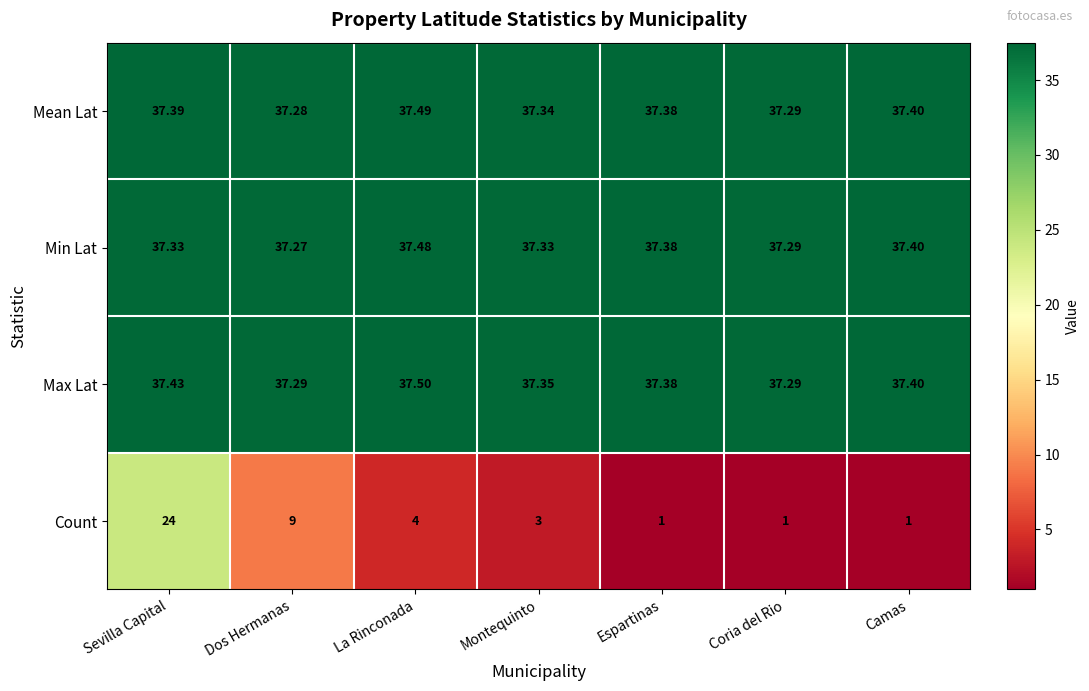

How many series are shown in this chart?

4